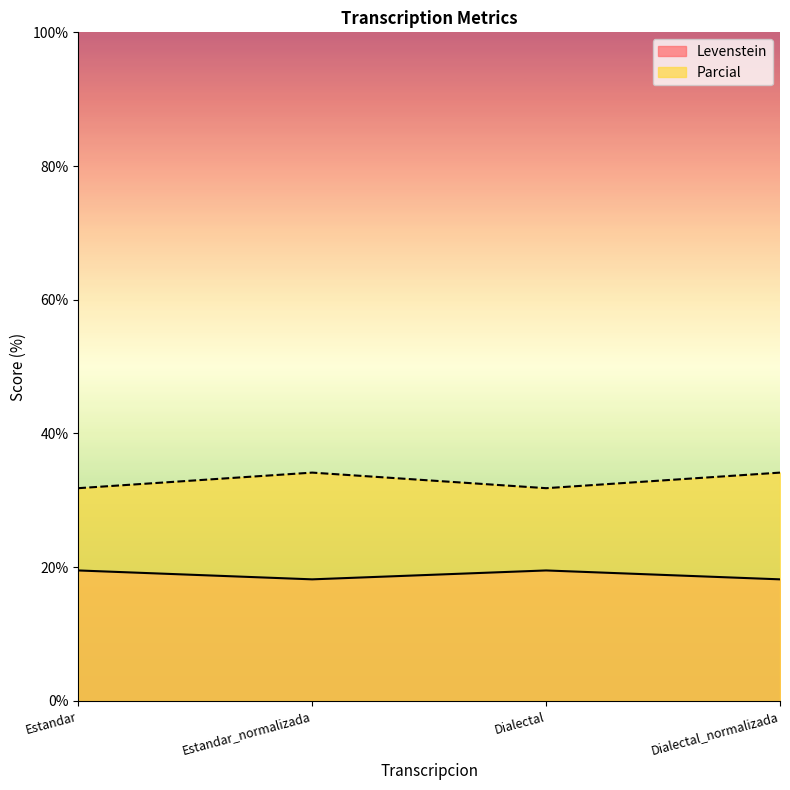

True or false: Levenstein and Parcial cross at least once.

False